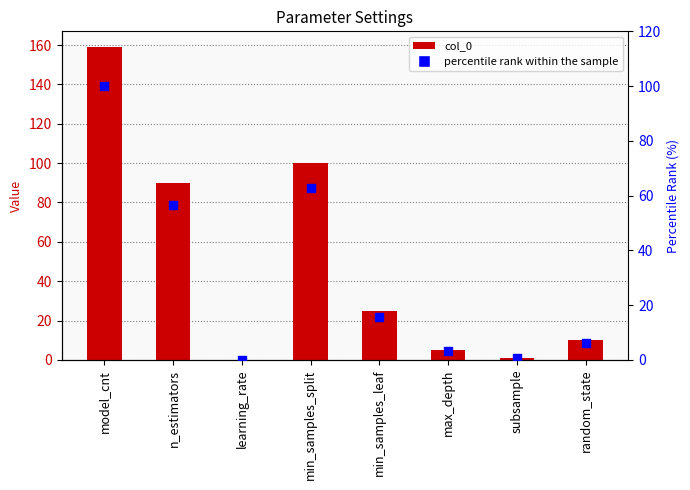

What are all the series names shown in the legend?

col_0, percentile rank within the sample